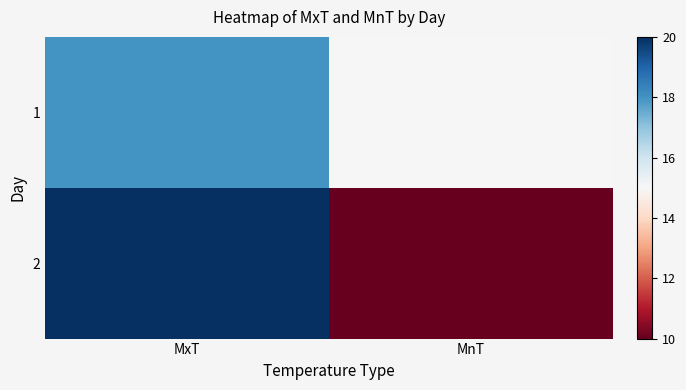

List the series in order of their peak value, highest first.

2, 1